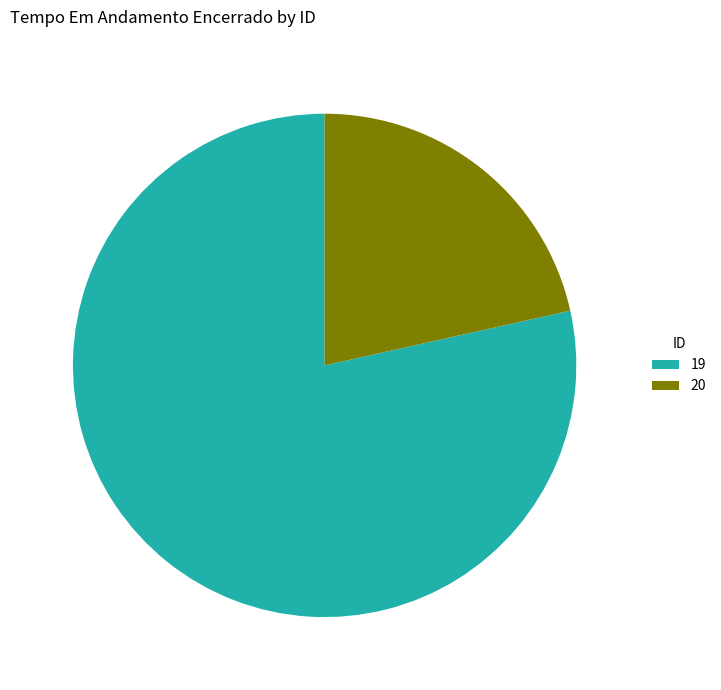

Which slice is the smallest?

20